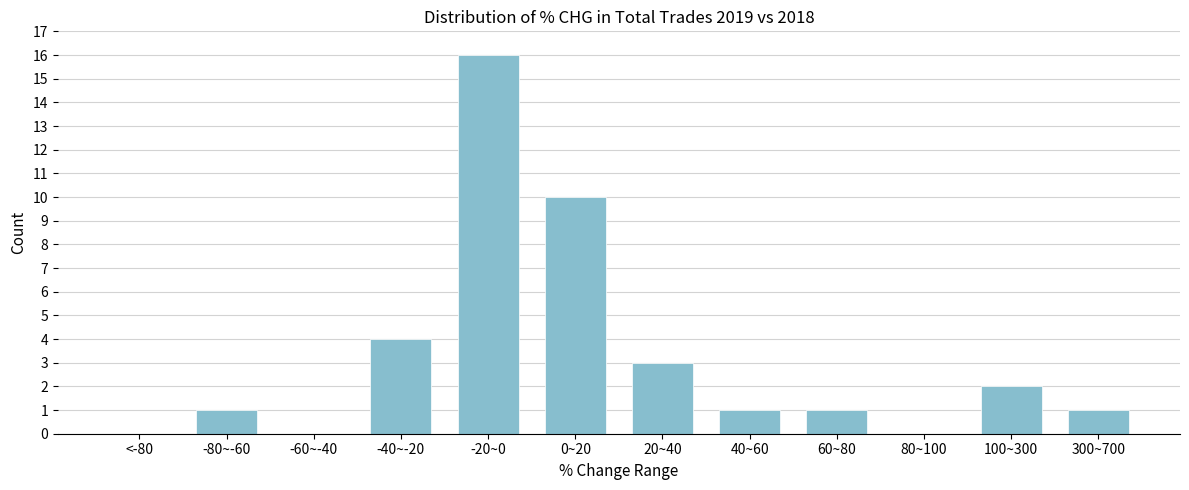

Reading left to right, list all the values displayed in this chart.

<-80=0	-80~-60=1	-60~-40=0	-40~-20=4	-20~0=16	0~20=10	20~40=3	40~60=1	60~80=1	80~100=0	100~300=2	300~700=1